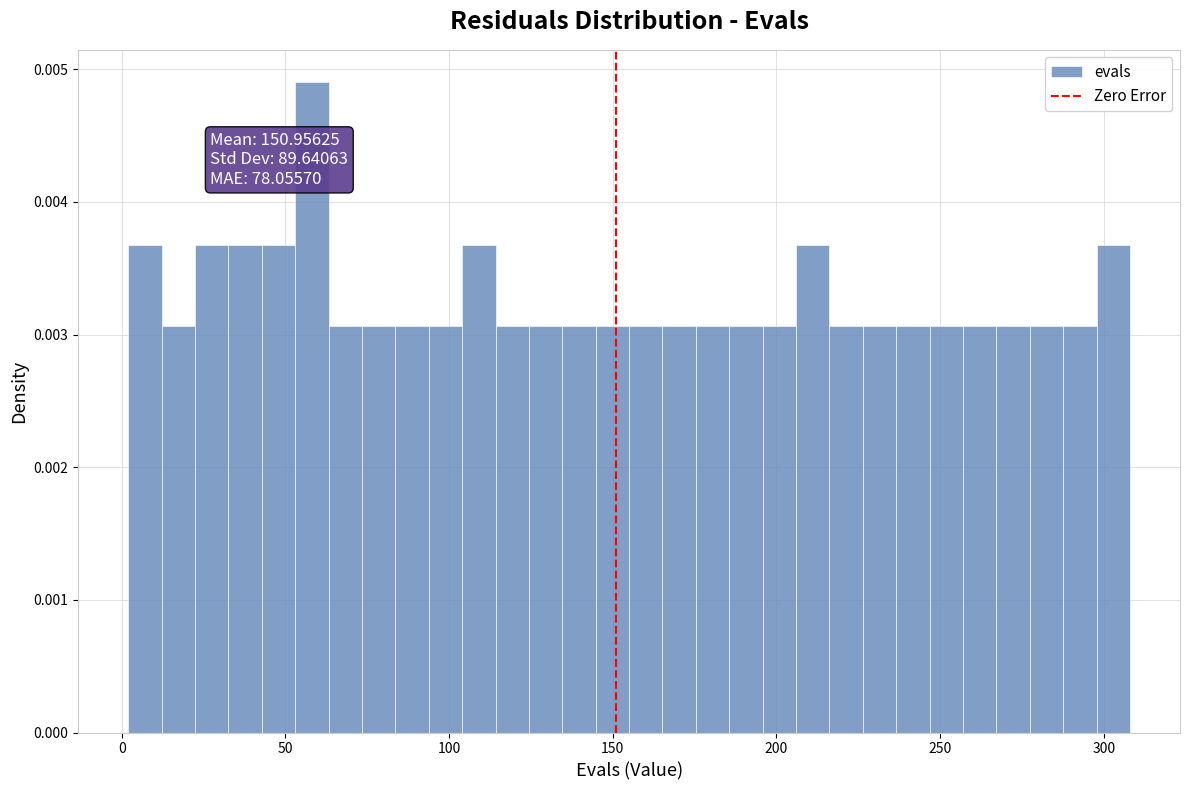

Read against the x-axis, roughly where is the centre of the tallest bar?

60